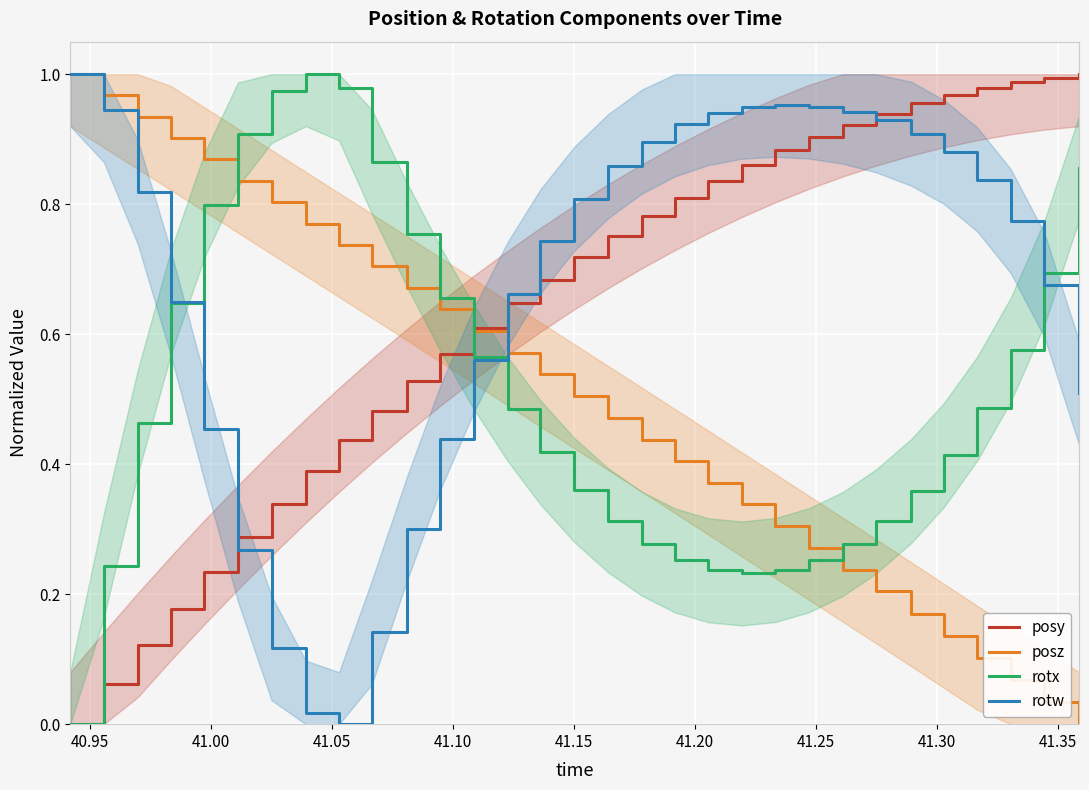

How many intersections are there between posz and rotx?

3